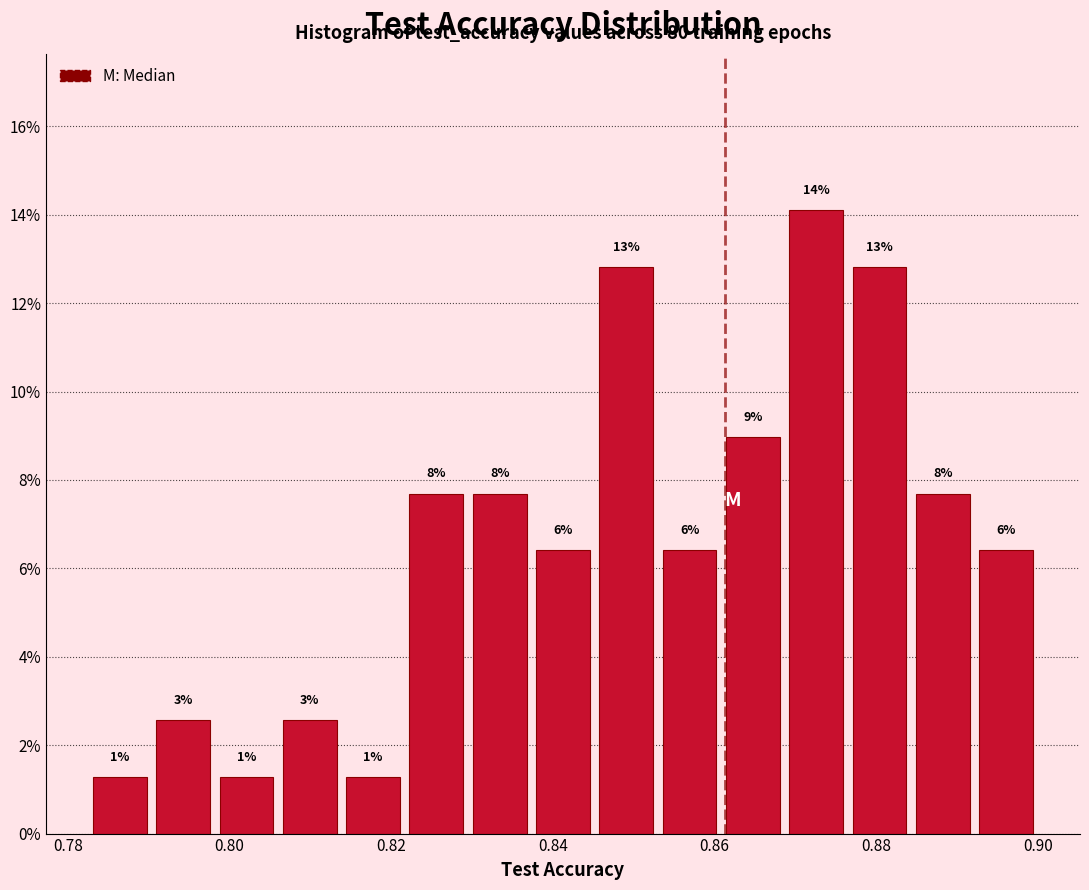

Read against the x-axis, roughly where is the centre of the tallest bar?

0.872